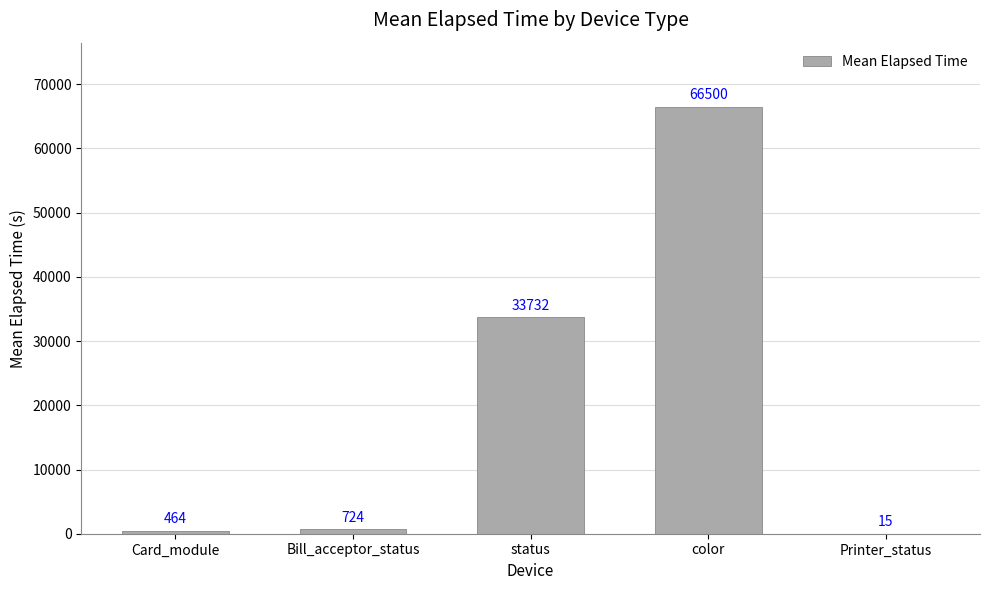

Which label corresponds to the largest value in the chart?

color